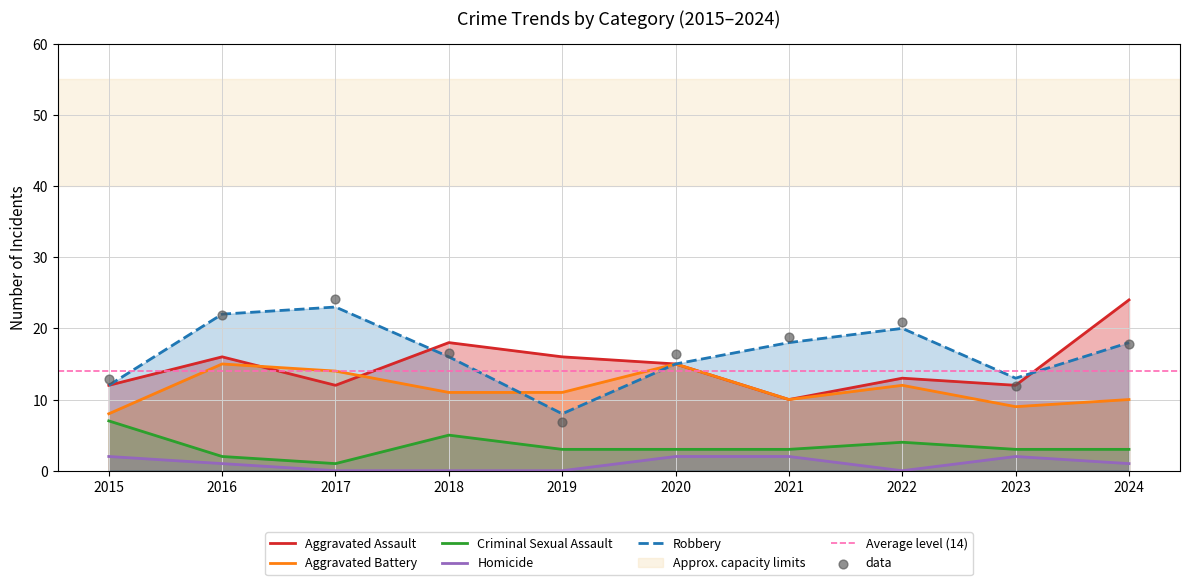

What are all the series names shown in the legend?

Aggravated Assault, Aggravated Battery, Criminal Sexual Assault, Homicide, Robbery